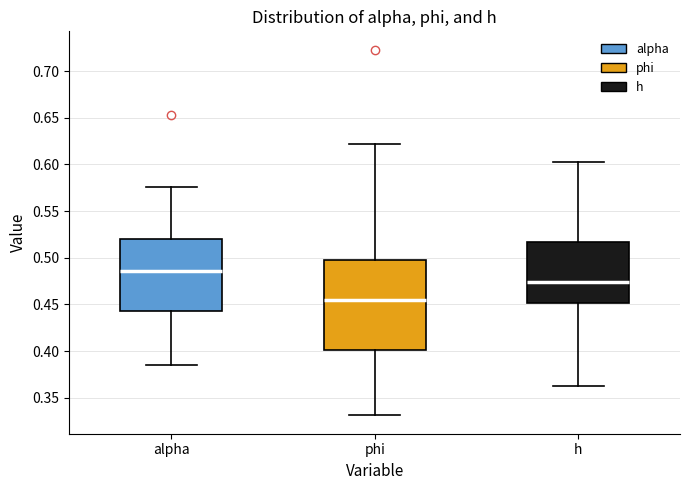

Reading left to right, read every box against the y-axis: the position of its median line, the range the box covers, and the ends of its whiskers. The values are not printed on the chart, so give them approximately, as read against the axis.

alpha: median 0.485, box 0.445 to 0.520, whiskers 0.385 to 0.575
phi: median 0.455, box 0.400 to 0.500, whiskers 0.330 to 0.620
h: median 0.475, box 0.450 to 0.515, whiskers 0.365 to 0.605